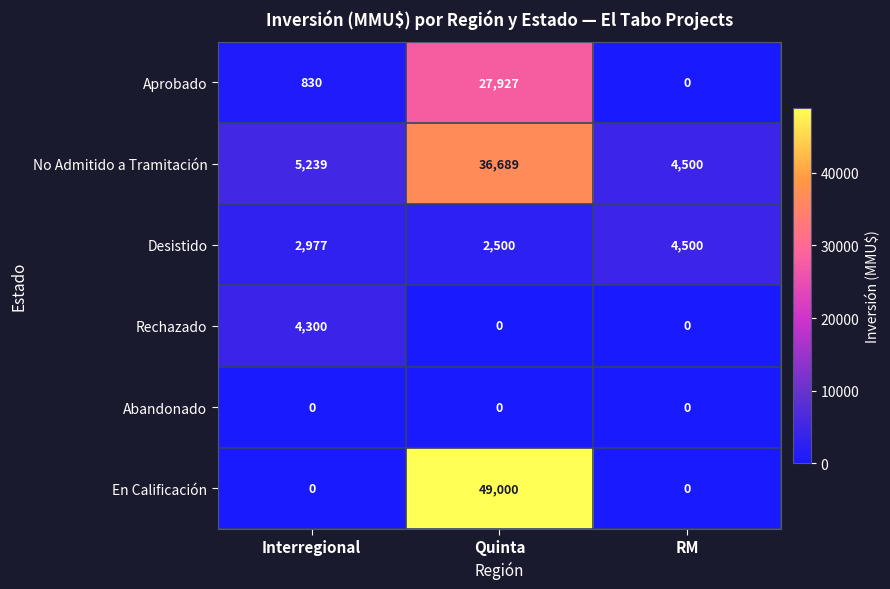

How many values in En Calificación are above zero?

1